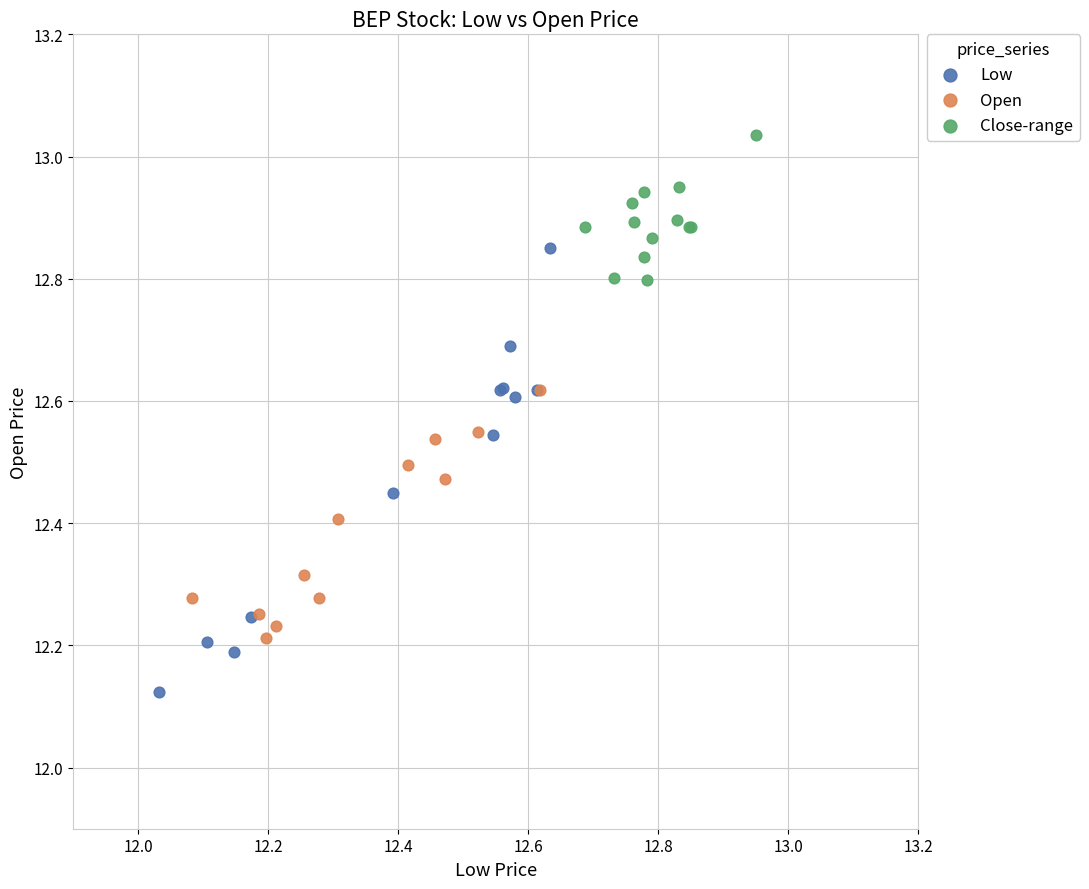

Which series has the largest Y range (max minus min)?

Low